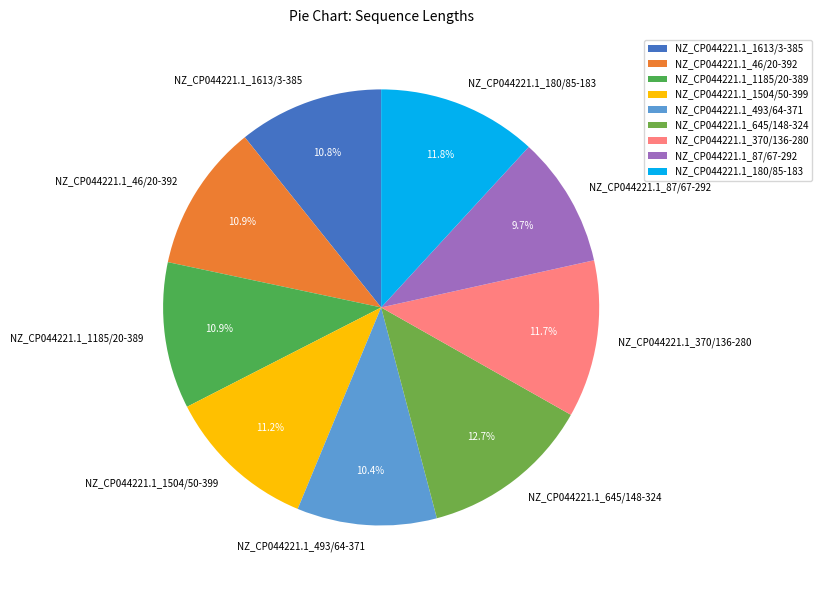

How many segments does this pie chart have?

9